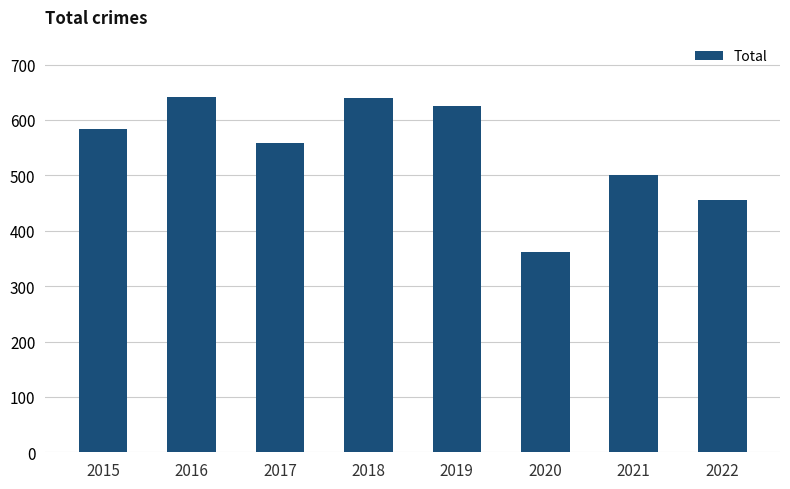

Which has a higher value, 2022 or 2019?

2019